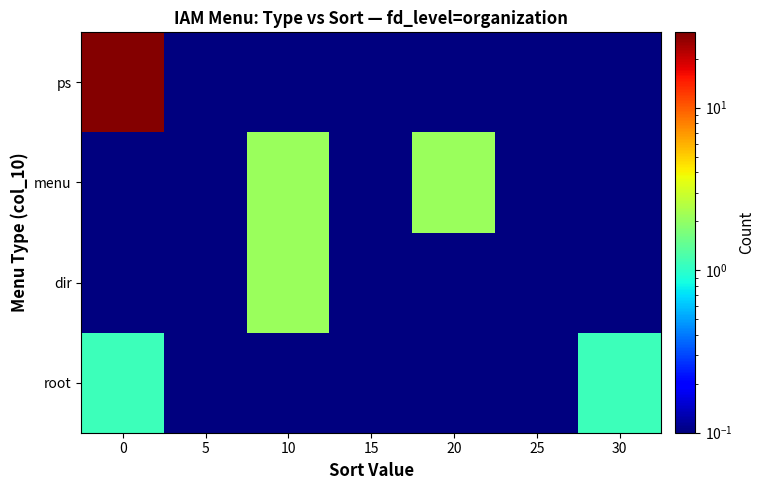

Reading right to left, list all the values displayed in this chart.

root: 30=1.1	25=0.1	20=0.1	15=0.1	10=0.1	5=0.1	0=1.1
dir: 30=0.1	25=0.1	20=0.1	15=0.1	10=2.1	5=0.1	0=0.1
menu: 30=0.1	25=0.1	20=2.1	15=0.1	10=2.1	5=0.1	0=0.1
ps: 30=0.1	25=0.1	20=0.1	15=0.1	10=0.1	5=0.1	0=28.1